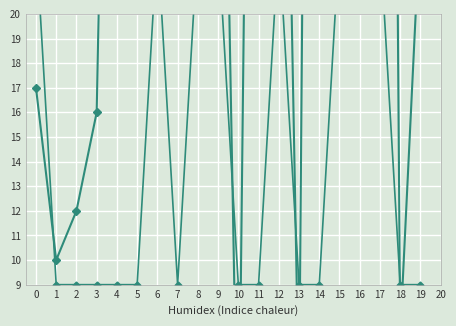

How many series are shown in this chart?

2